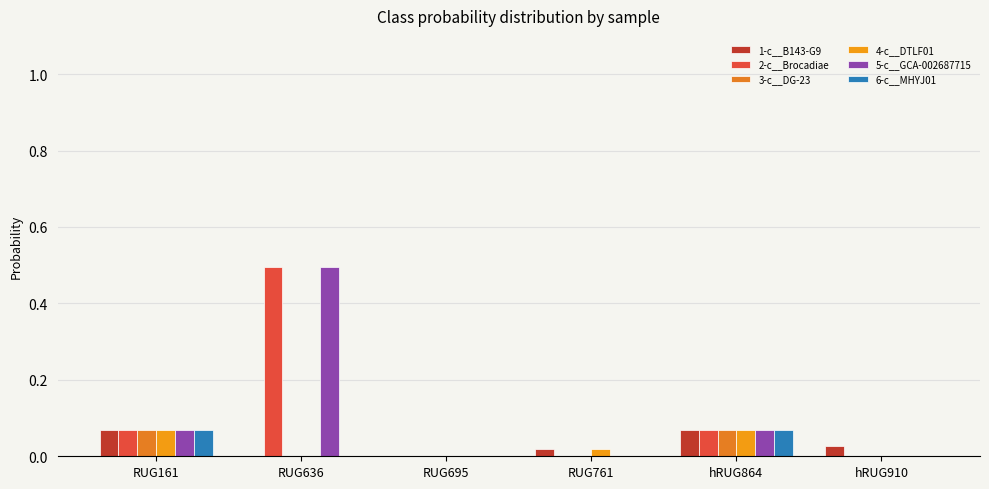

What is the value of the 1-c__B143-G9 bar at the 5th from the left?

0.1